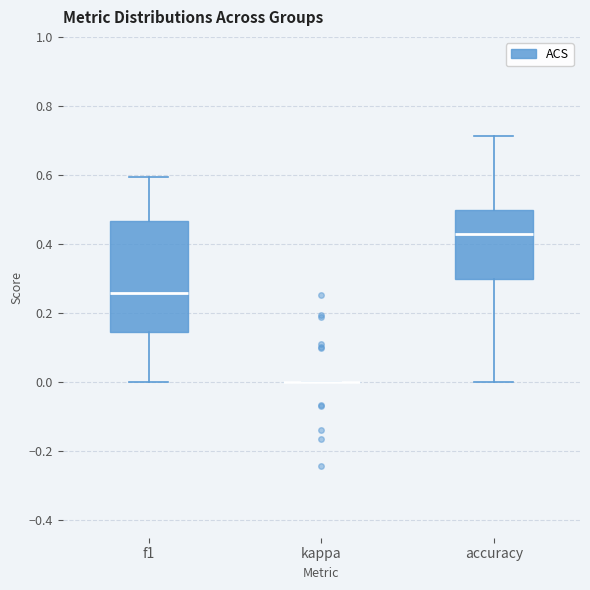

Comparing the boxes themselves (not the whiskers), which one is the tallest?

f1